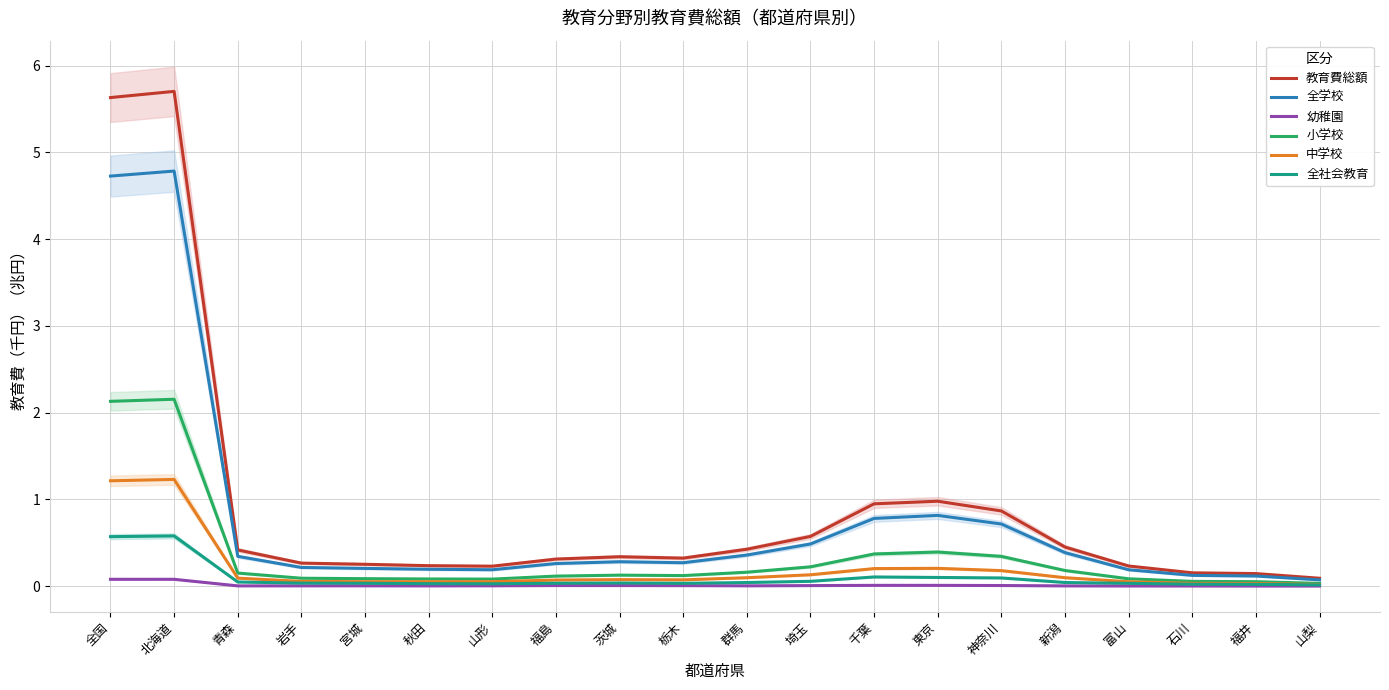

At which category is the sum across all series the highest?

北海道